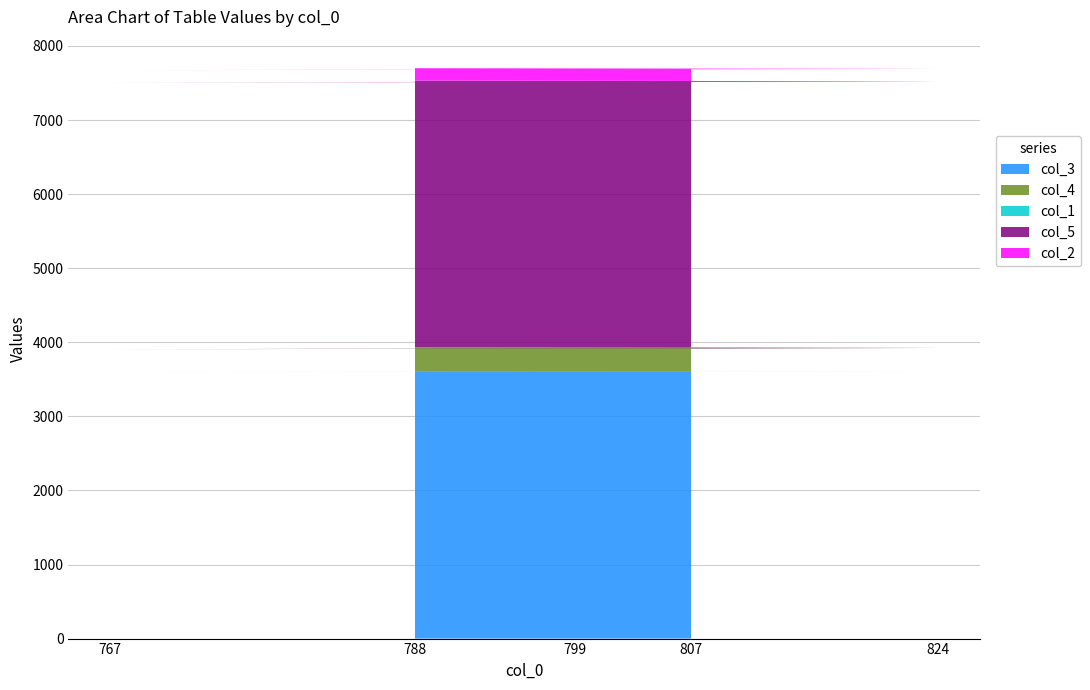

Reading right to left, list all the values displayed in this chart.

col_3: 3599.9	3599.9	3600.3	3599.9	3600.8
col_4: 320.0	318.0	305.0	323.0	330.0
col_1: 0.1	0.1	0.1	0.1	0.1
col_5: 3600.0	3600.0	3600.4	3600.0	3600.9
col_2: 167.0	167.0	167.0	167.0	168.0